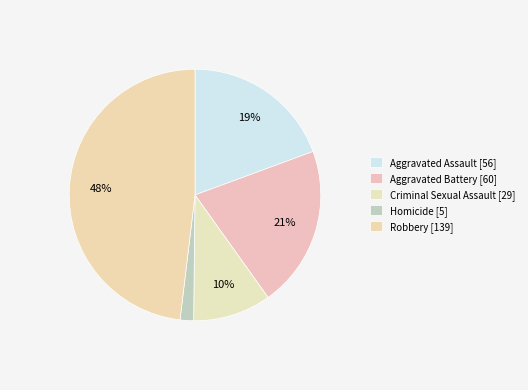

Rank the categories by value from lowest to highest.

Homicide, Criminal Sexual Assault, Aggravated Assault, Aggravated Battery, Robbery